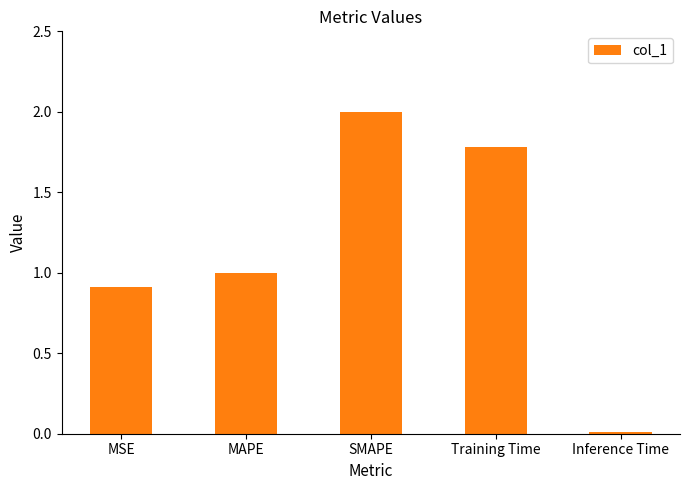

Does the chart contain stacked bars?

No